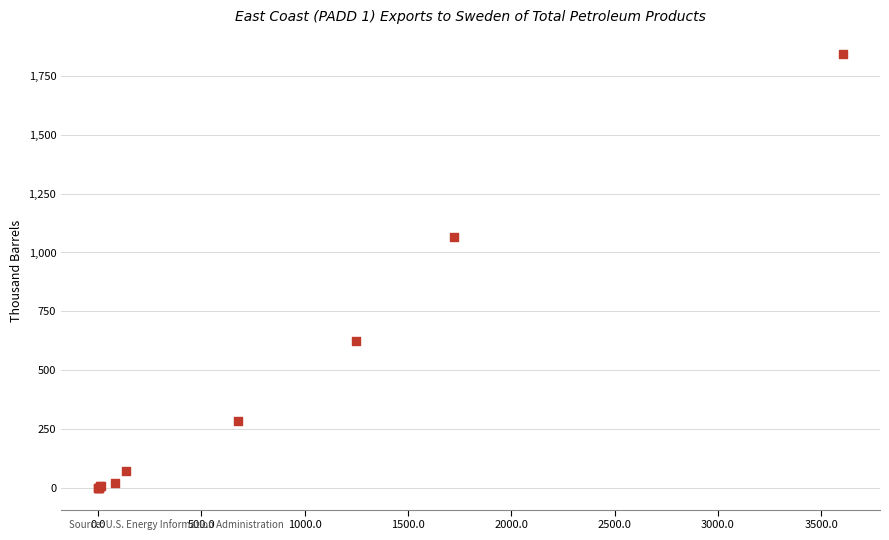

What Y value in the scatter plot is closest to 922?

1066.5